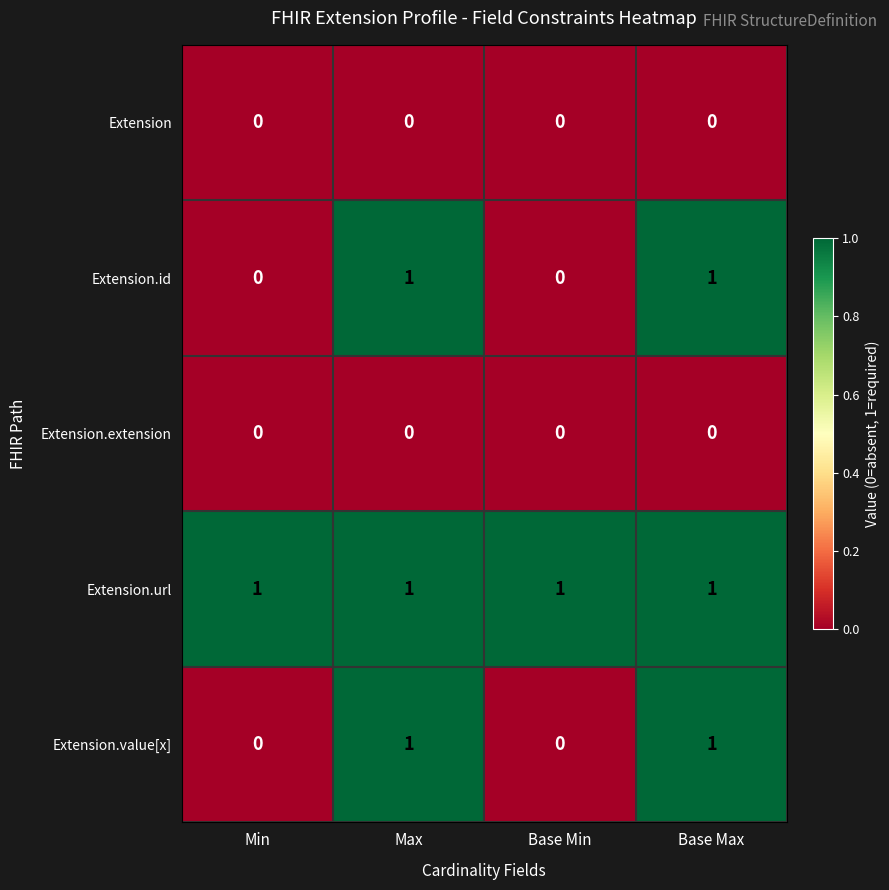

How many distinct data groups are displayed?

5